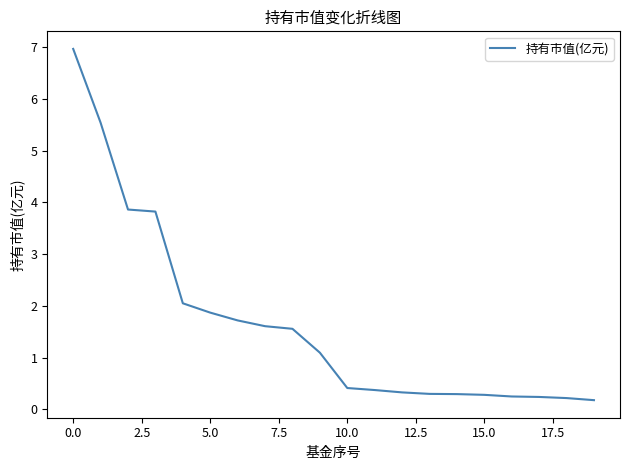

What is the greatest value displayed?

7.0